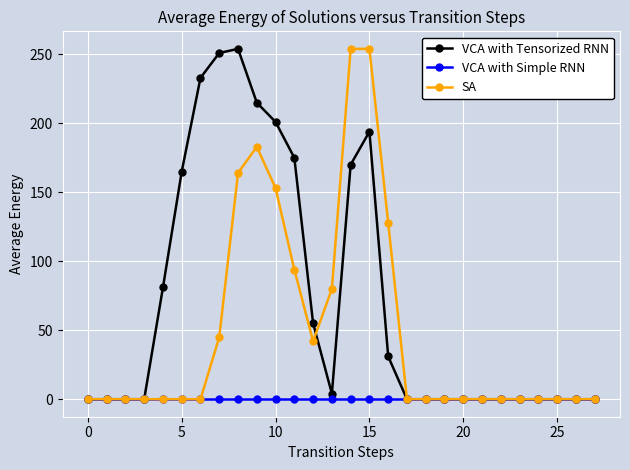

What is the maximum value for SA?

254